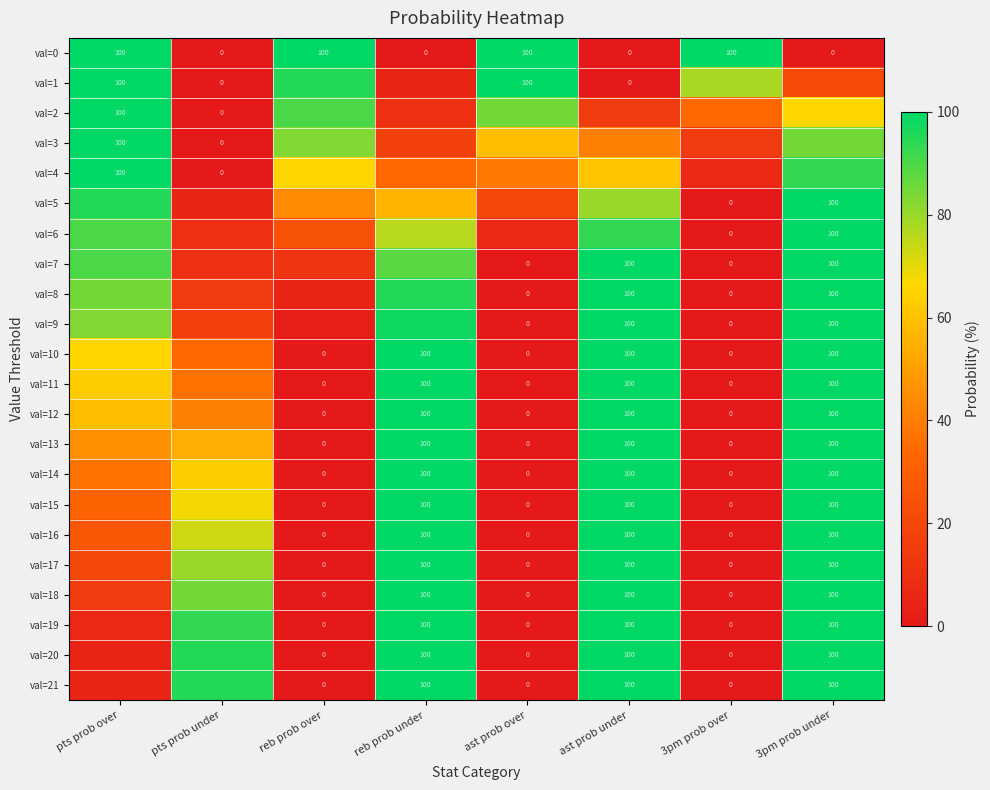

Which has a higher value, pts prob under or reb prob under?

pts prob under